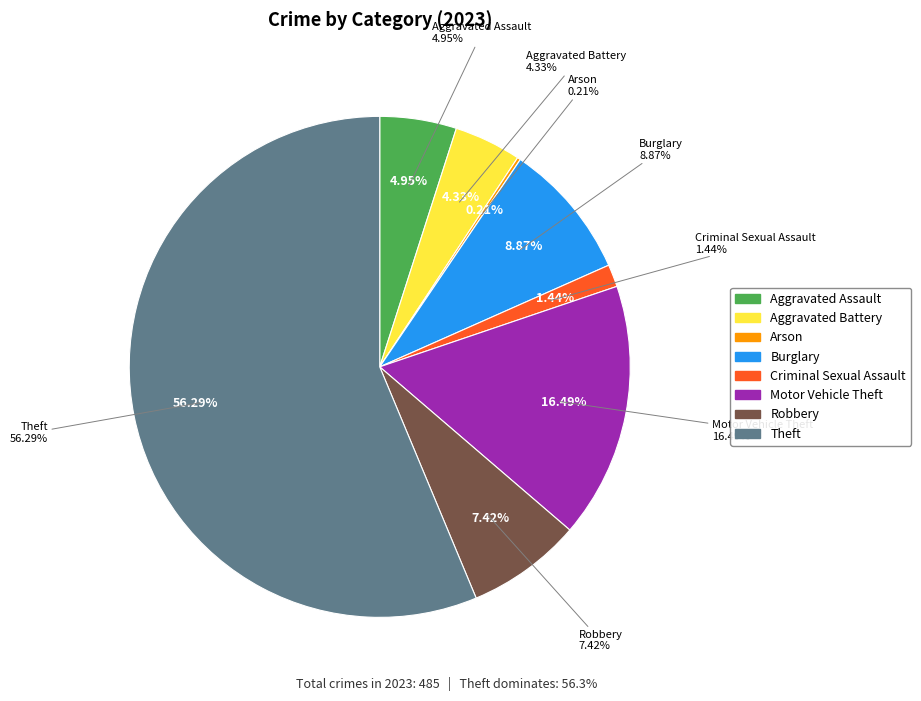

What percentage is NOT represented by Burglary?

91.1%